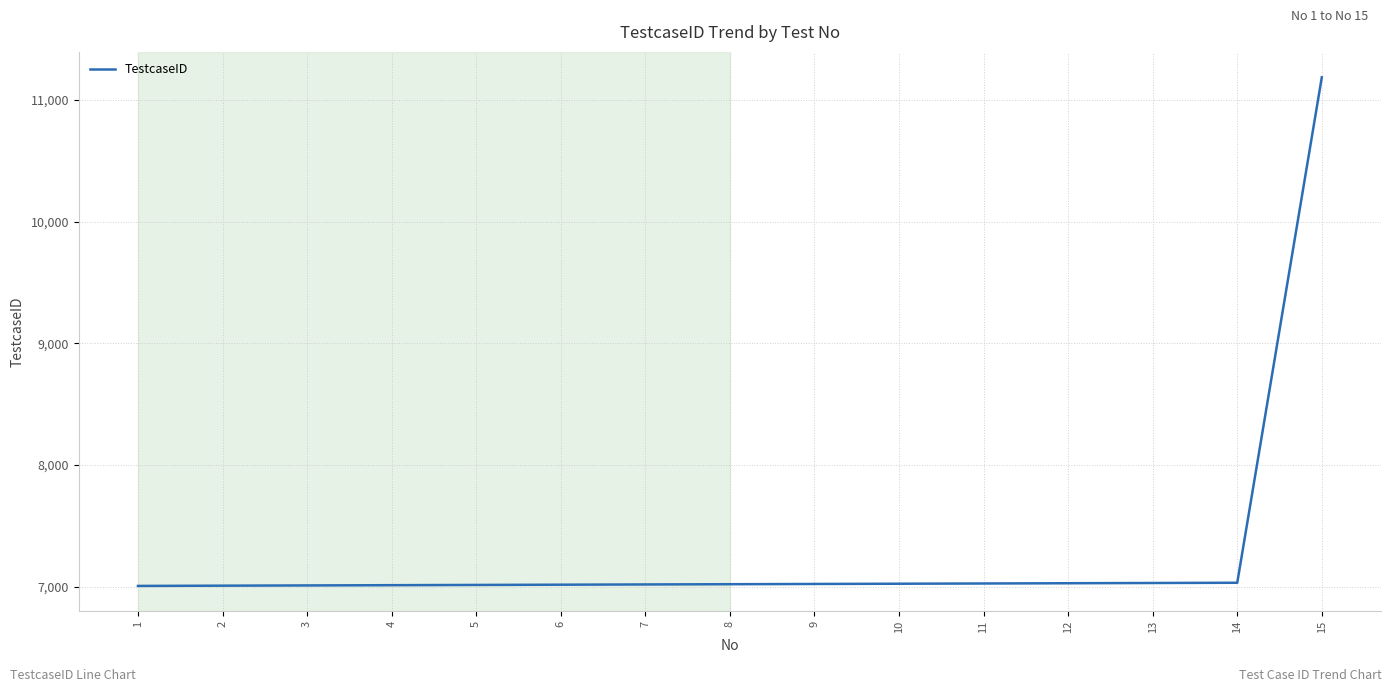

What is the ratio of the value at 11 to the value at 9?

1.0